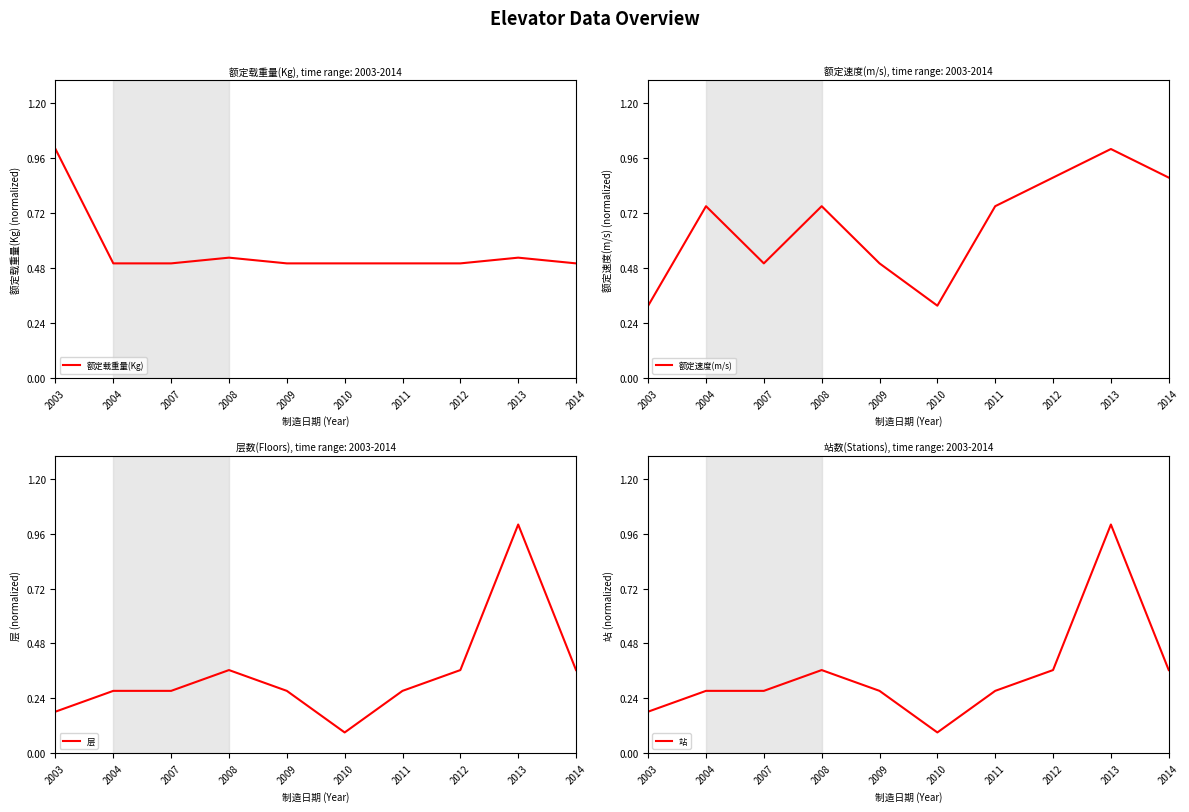

Reading left to right, list all the values displayed in this chart.

额定载重量(Kg): 1.0	0.5	0.5	0.5	0.5	0.5	0.5	0.5	0.5	0.5
额定速度(m/s): 0.3	0.8	0.5	0.8	0.5	0.3	0.8	0.9	1.0	0.9
层: 0.2	0.3	0.3	0.4	0.3	0.1	0.3	0.4	1.0	0.4
站: 0.2	0.3	0.3	0.4	0.3	0.1	0.3	0.4	1.0	0.4